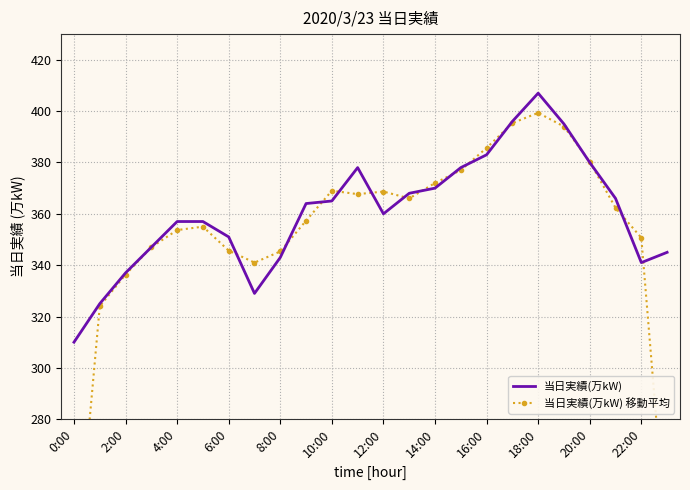

True or false: 当日実績(万kW) has a value of 549 at 22:00.

False